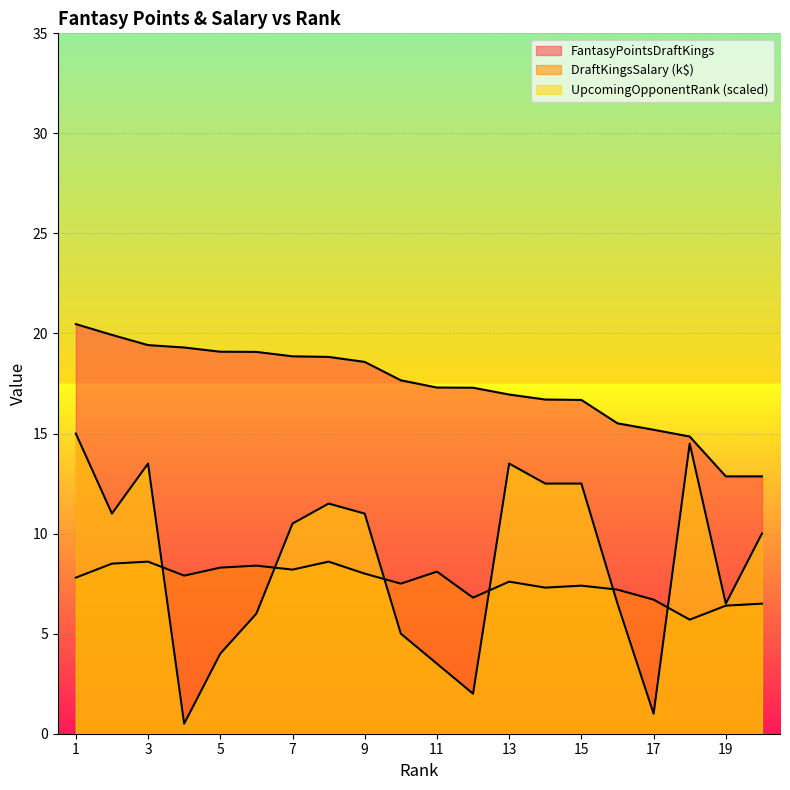

What is the minimum value shown in the chart?

0.5